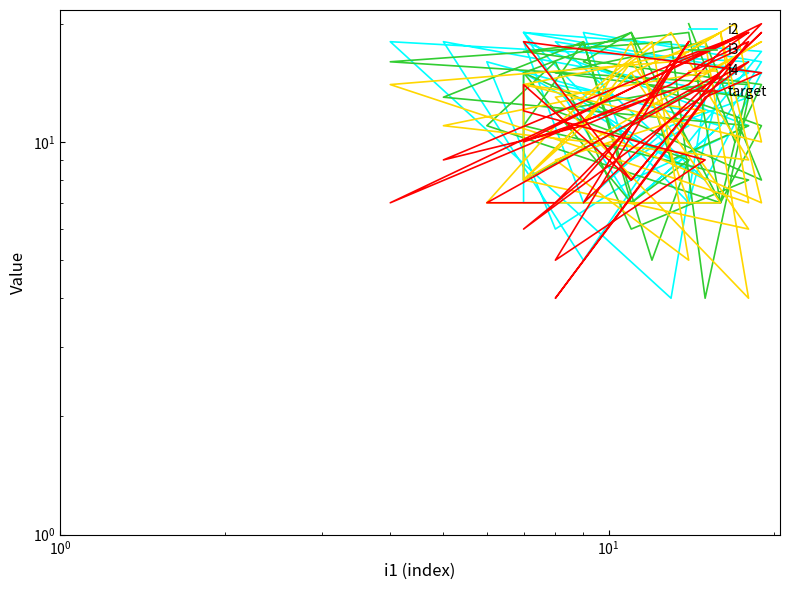

What is the difference between the second highest and minimum values in the i4 series?

15